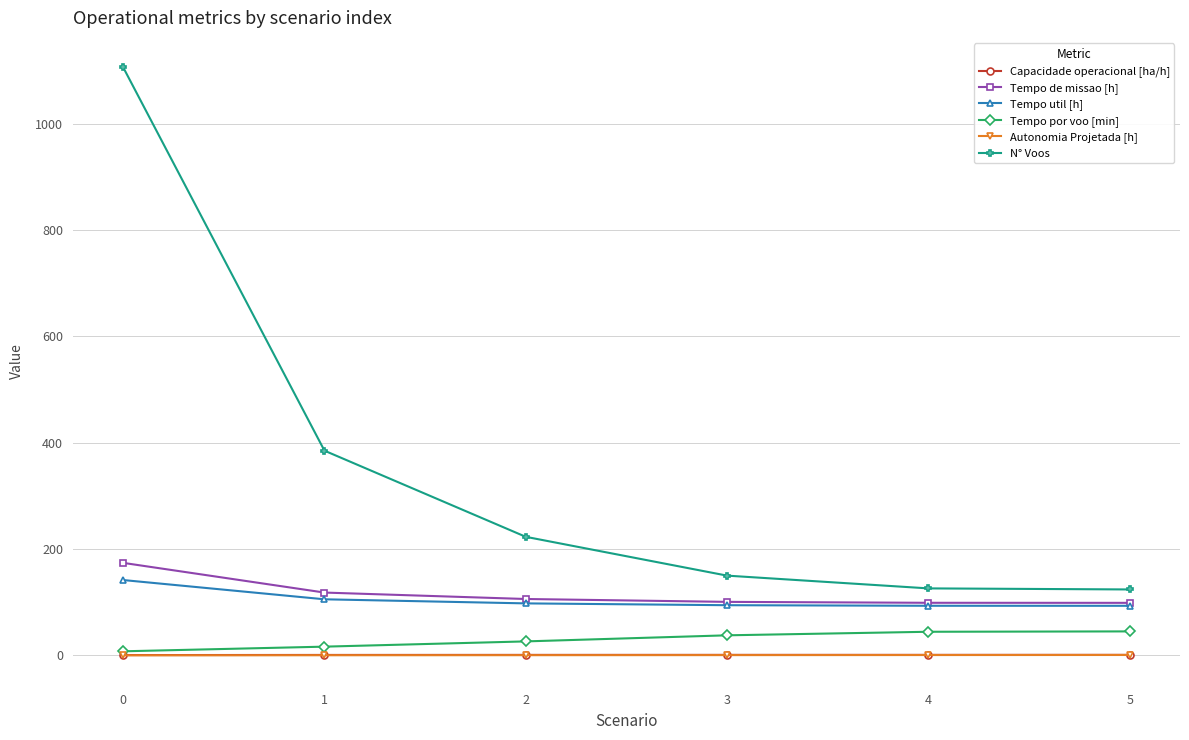

True or false: Tempo por voo [min] has more than 1 interior local peaks.

False